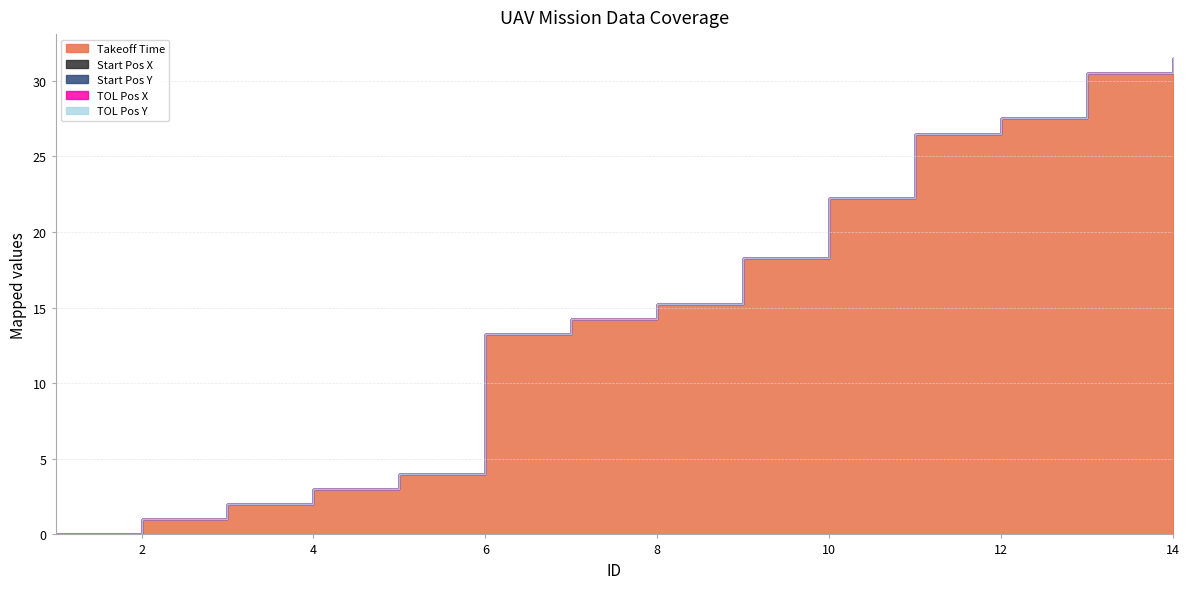

Reading right to left, what are all the values shown in this chart?

Takeoff Time: 31.5	30.5	27.5	26.5	22.2	18.2	15.2	14.2	13.2	4.0	3.0	2.0	1.0	0.0
Start Pos X: 0.0	0.0	0.0	0.0	0.0	0.0	0.0	0.0	0.0	0.0	0.0	0.0	0.0	0.0
Start Pos Y: 0.0	0.0	0.0	0.0	0.0	0.0	0.0	0.0	0.0	0.0	0.0	0.0	0.0	0.0
TOL Pos X: 0.0	0.0	0.0	0.0	0.0	0.0	0.0	0.0	0.0	0.0	0.0	0.0	0.0	0.0
TOL Pos Y: 0.0	0.0	0.0	0.0	0.0	0.0	0.0	0.0	0.0	0.0	0.0	0.0	0.0	0.0